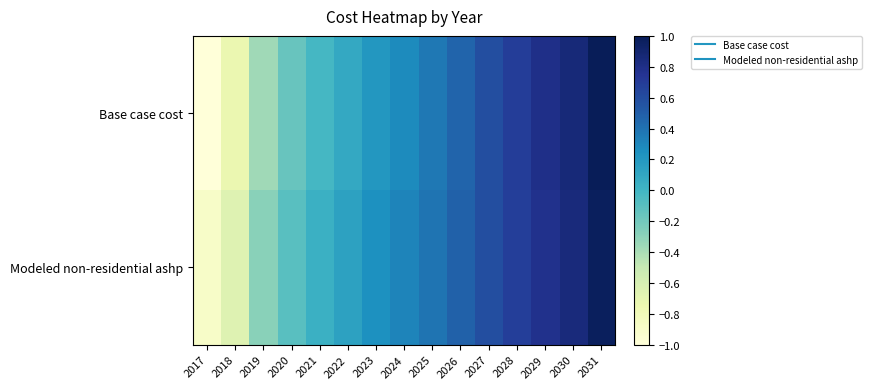

Reading left to right, extract all data points from this chart.

Base case cost: 2017=-1.0	2018=-0.7	2019=-0.4	2020=-0.2	2021=-0.0	2022=0.1	2023=0.2	2024=0.3	2025=0.4	2026=0.5	2027=0.6	2028=0.7	2029=0.8	2030=0.9	2031=1.0
Modeled non-residential ashp: 2017=-0.9	2018=-0.6	2019=-0.3	2020=-0.1	2021=0.0	2022=0.1	2023=0.2	2024=0.3	2025=0.4	2026=0.5	2027=0.6	2028=0.7	2029=0.8	2030=0.8	2031=1.0